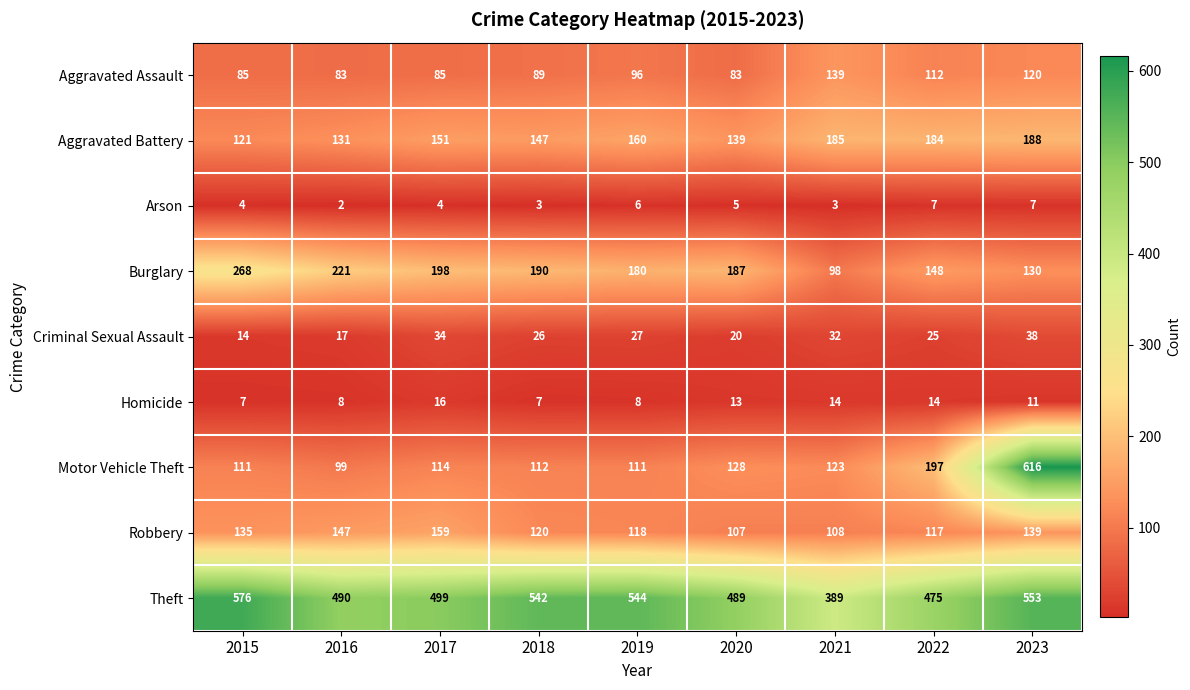

What is the sum of all Arson values?

41